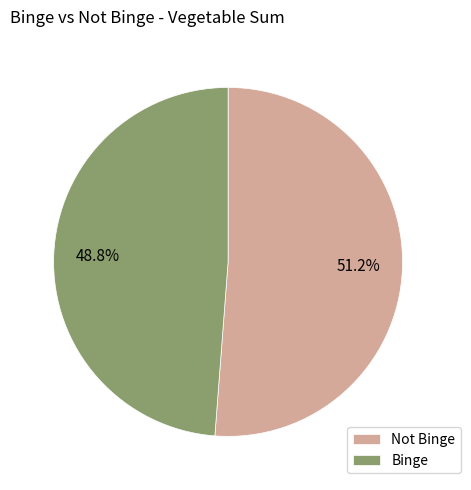

Approximately how many times larger is the value at Binge compared to Not Binge?

1.0